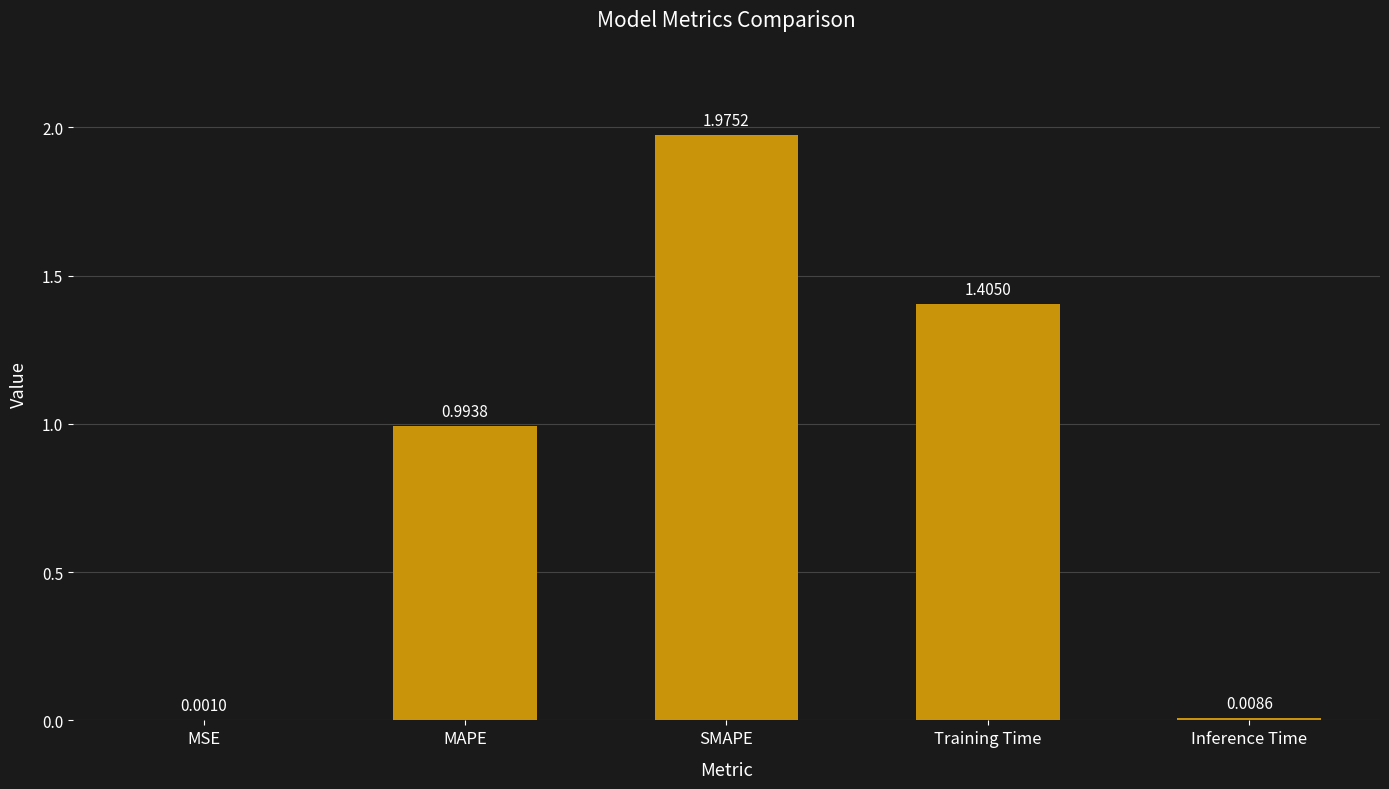

At which category does the chart reach its peak across all series?

SMAPE